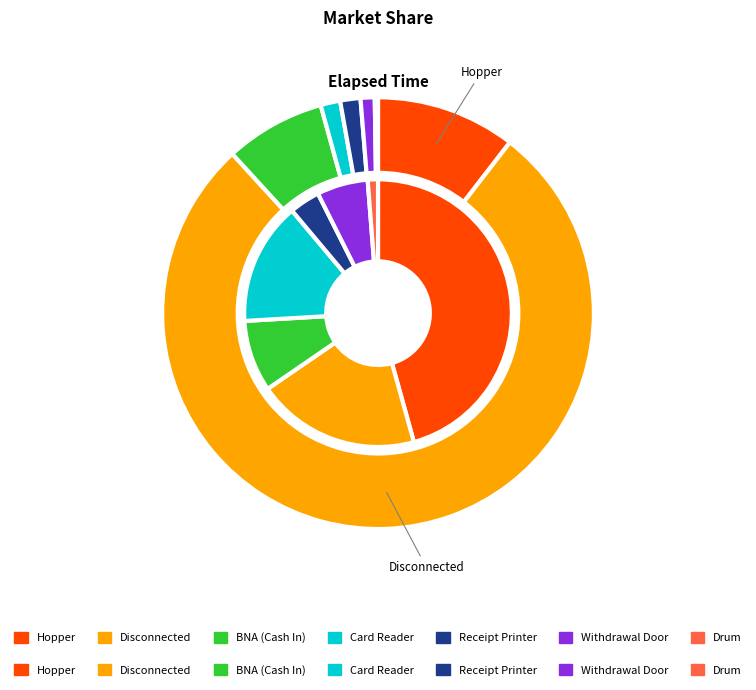

Count the number of slices in the pie.

7